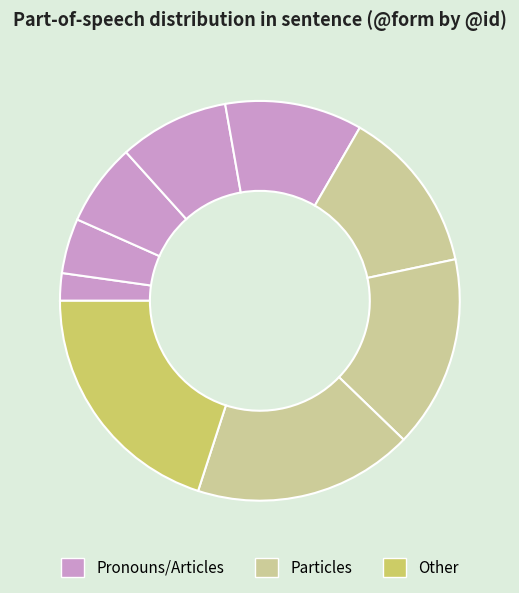

Count the number of slices in the pie.

9